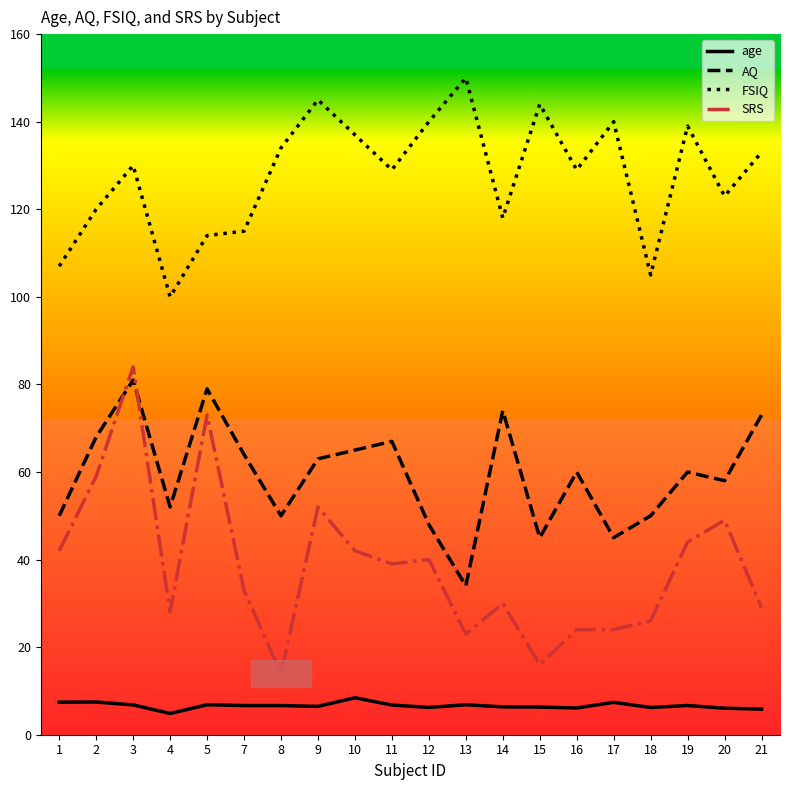

In AQ, how many points are lower than both neighbors (excluding endpoints)?

6